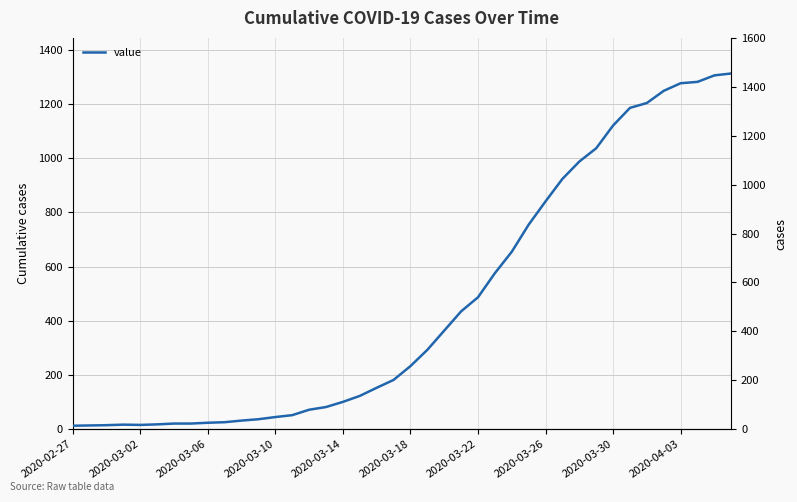

How many interior local peaks (higher than both neighbors) does the data have?

1